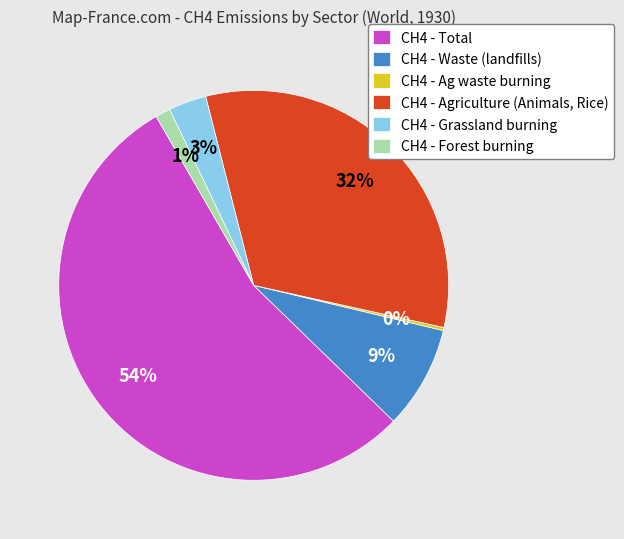

To the nearest percent, what is the combined percentage of CH4 - Forest burning and CH4 - Total?

56%